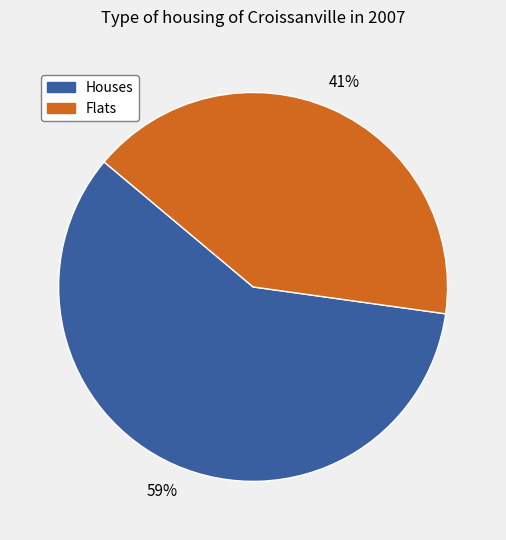

Is there any slice that represents more than half of the pie?

Yes